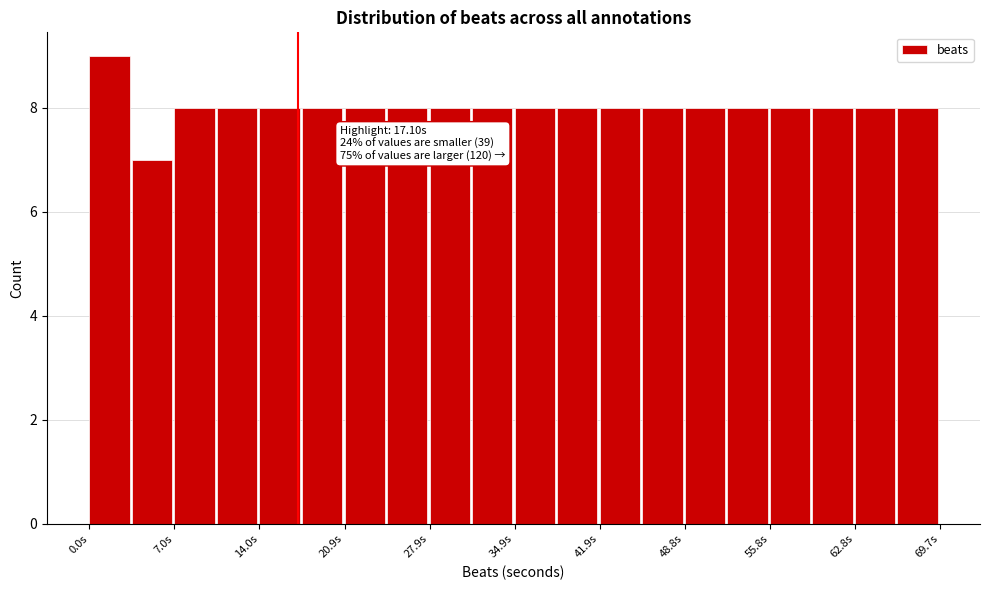

Around what value on the x-axis is the tallest bar? Give the approximate position of its centre, as read against the axis.

2